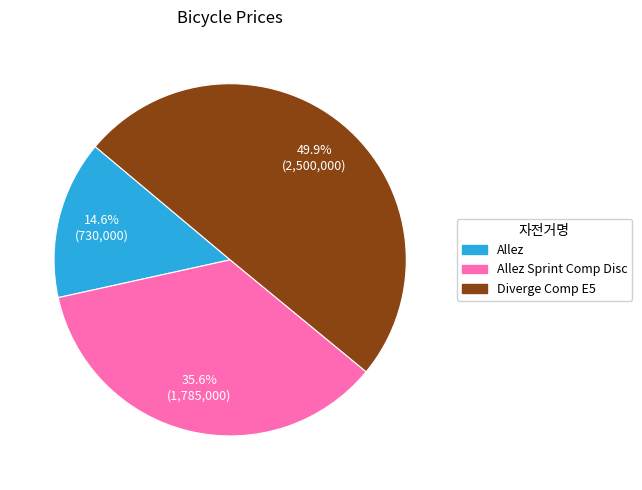

Which category has the smallest portion of the pie?

Allez